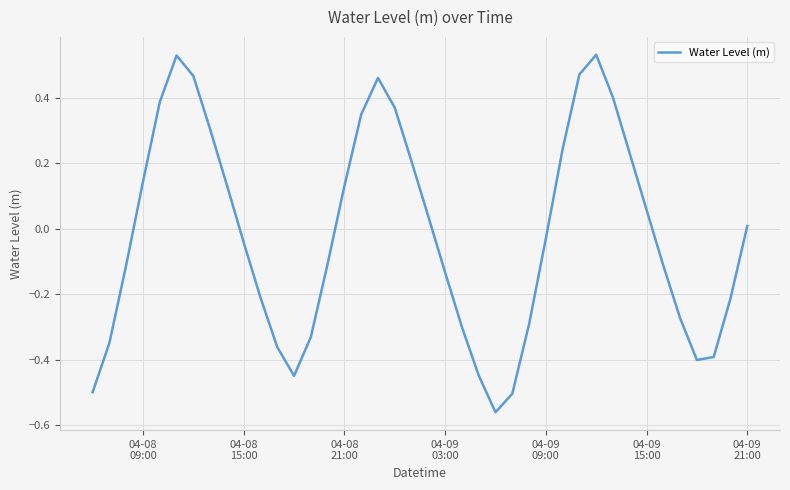

How many points are lower than both their immediate neighbors (excluding endpoints)?

3